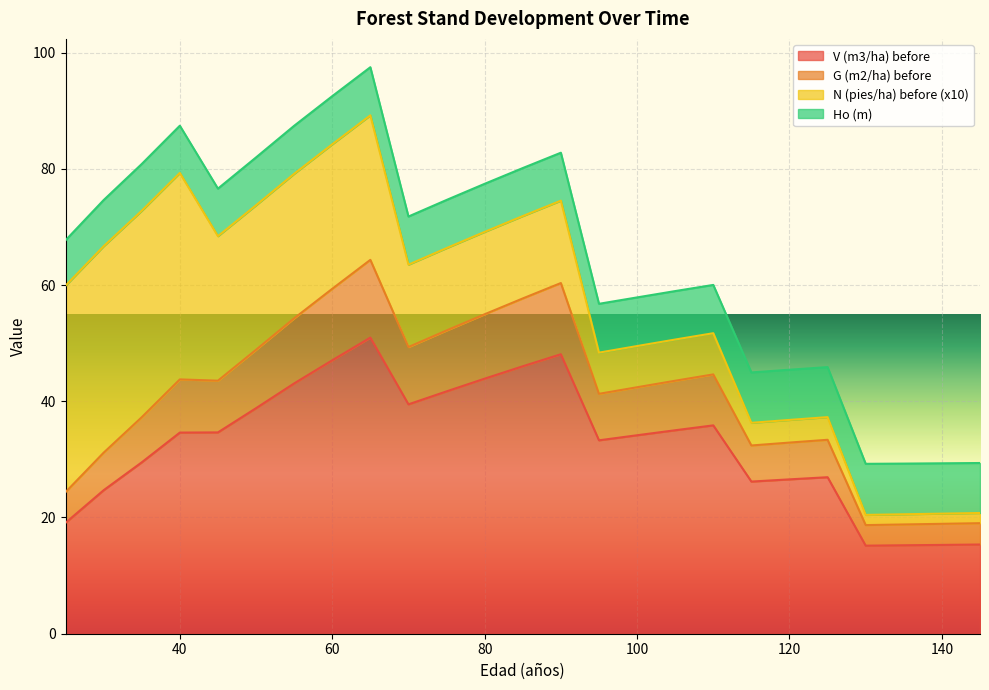

What is the value of the G (m2/ha) before point at the 12th from the left?

55.0